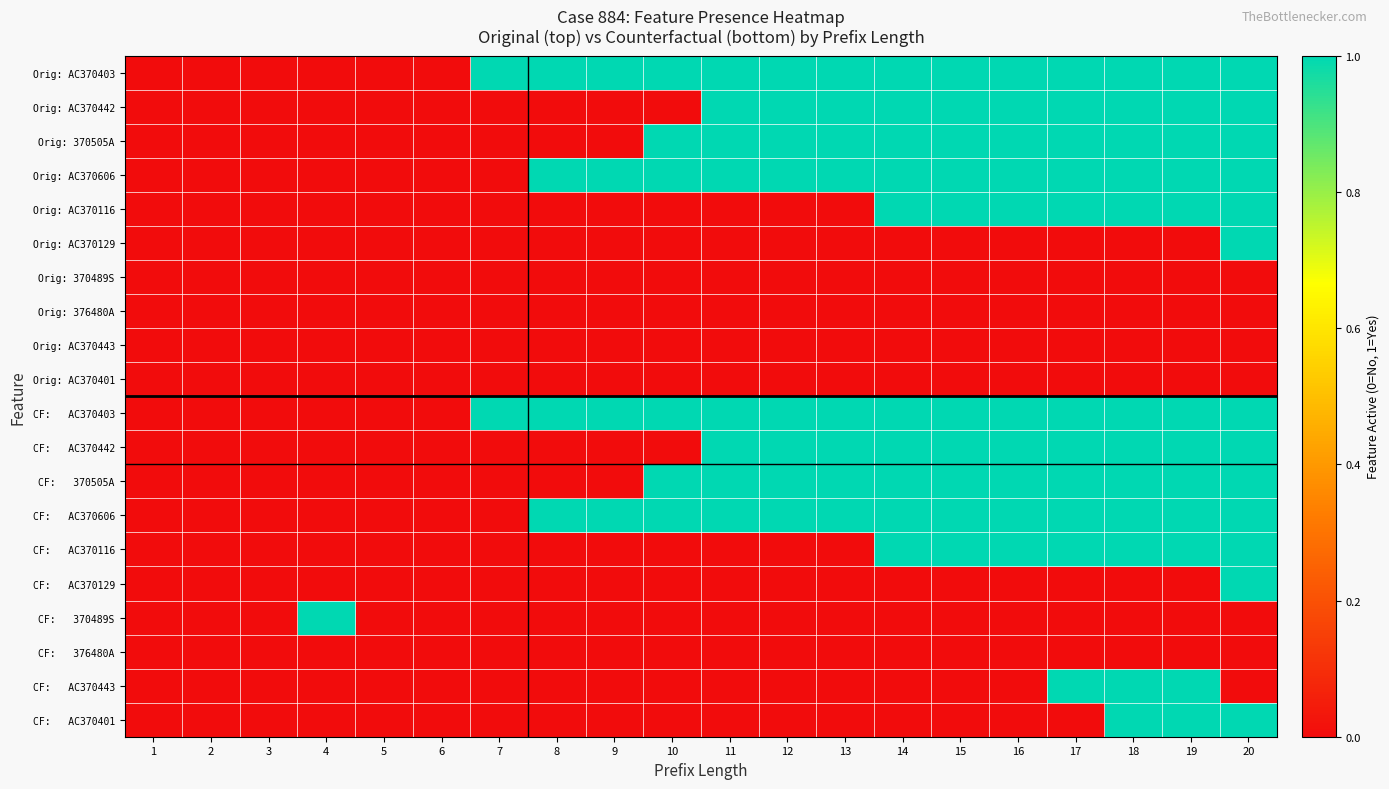

What is the difference between the highest and lowest values at 8?

1